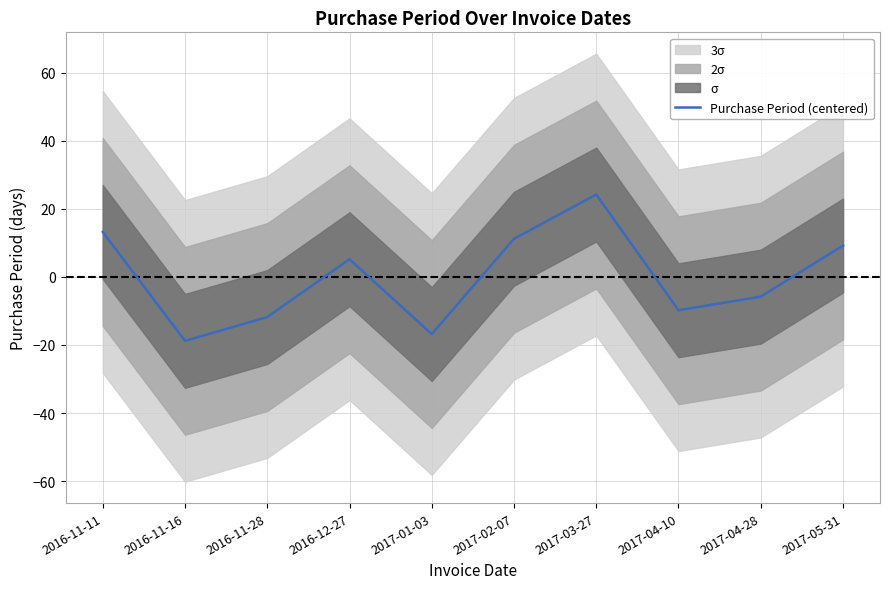

Which label corresponds to the smallest value in the chart?

2016-11-16